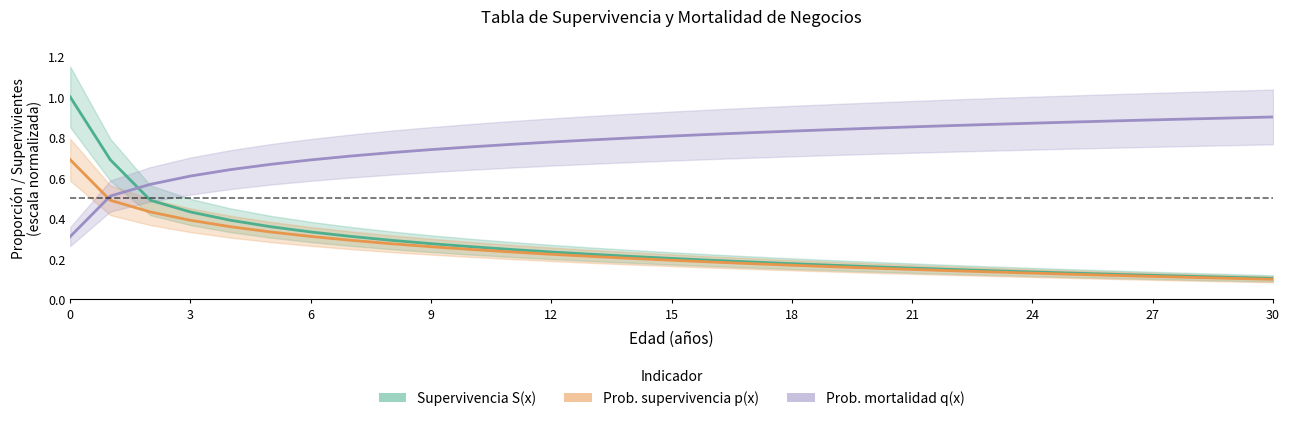

The Prob. supervivencia p(x) series shows 0.2 at 15. True or false?

True